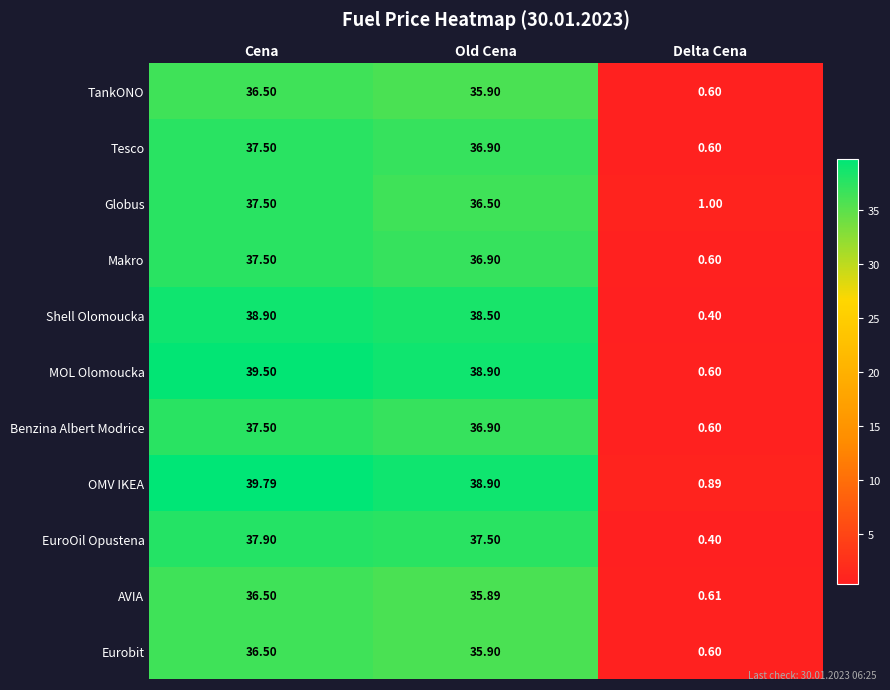

Between Cena and Old Cena, which series saw the biggest shift?

Globus